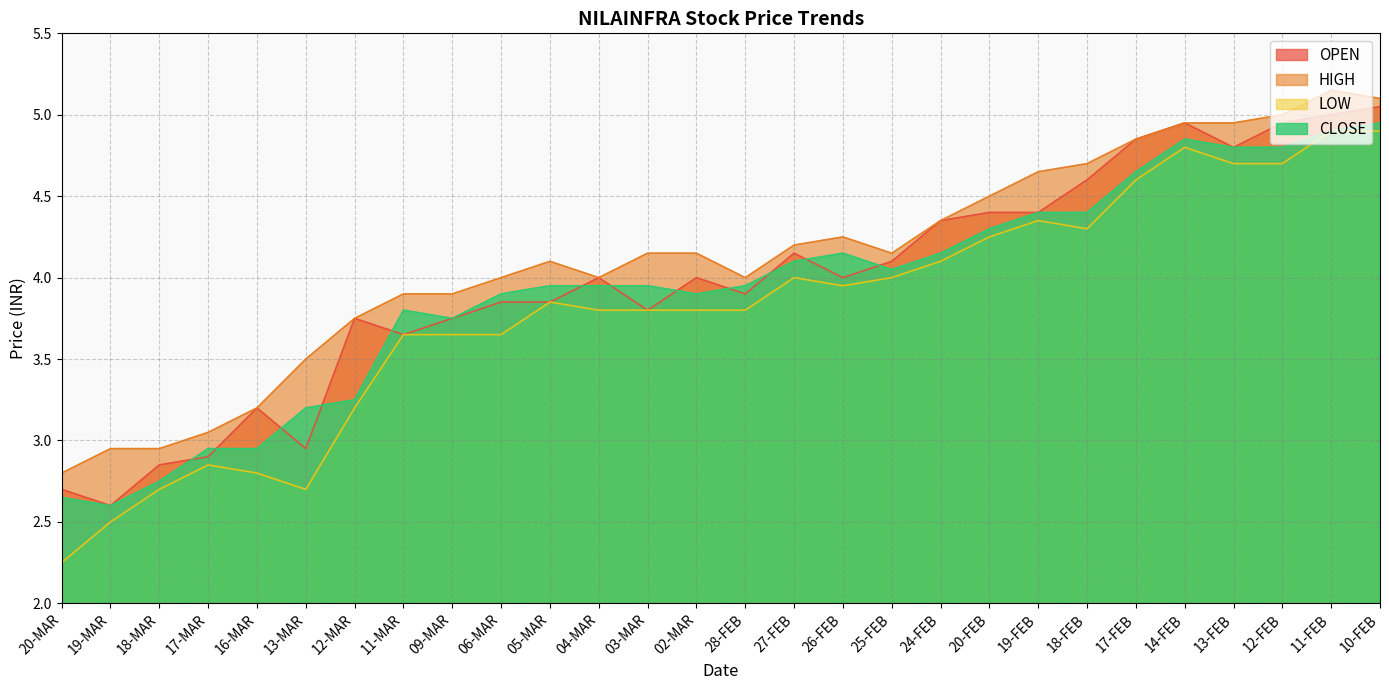

At which category does CLOSE reach its first local peak?

11-MAR